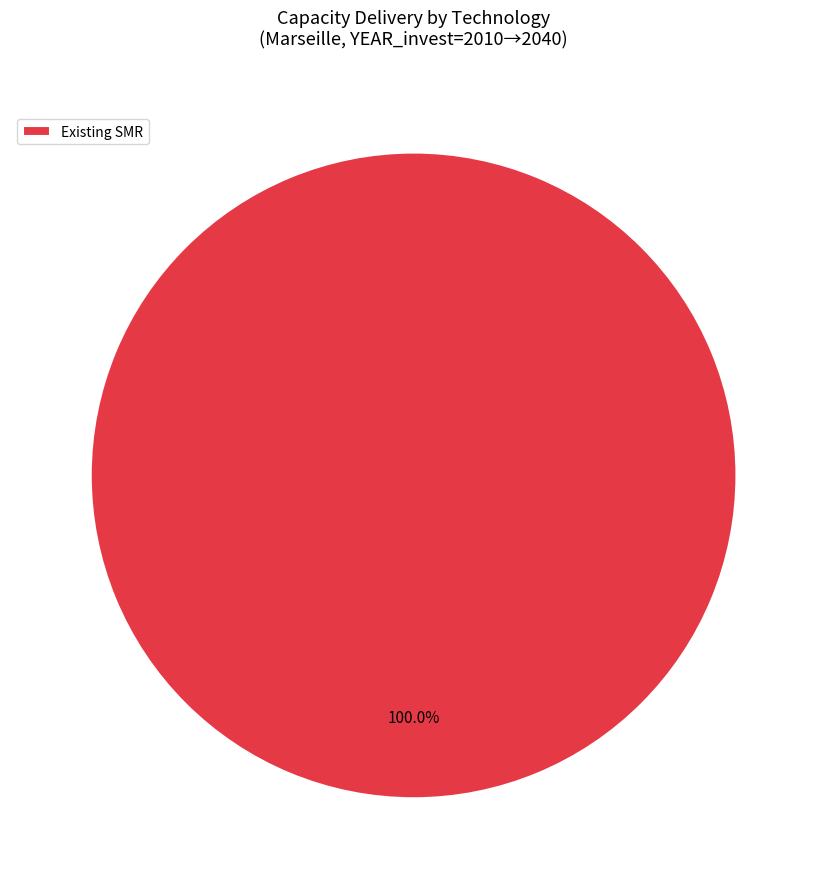

Is there a majority slice in this chart?

Yes